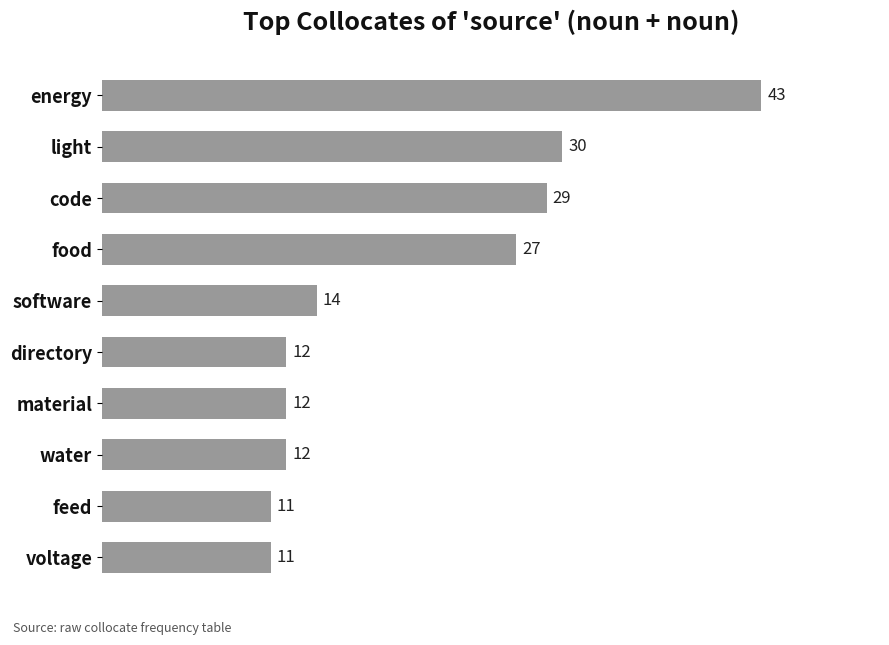

What is the difference between the maximum and second lowest values?

32